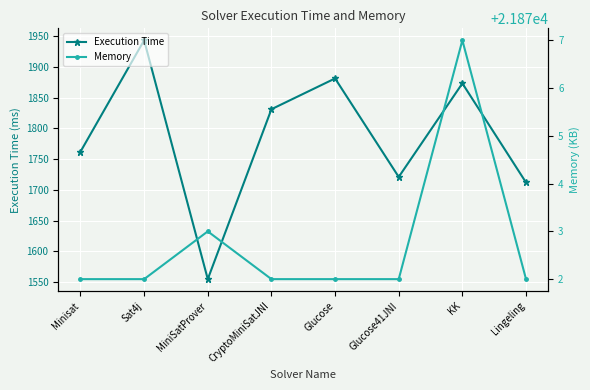

What is the total value across all series at KK?

23750